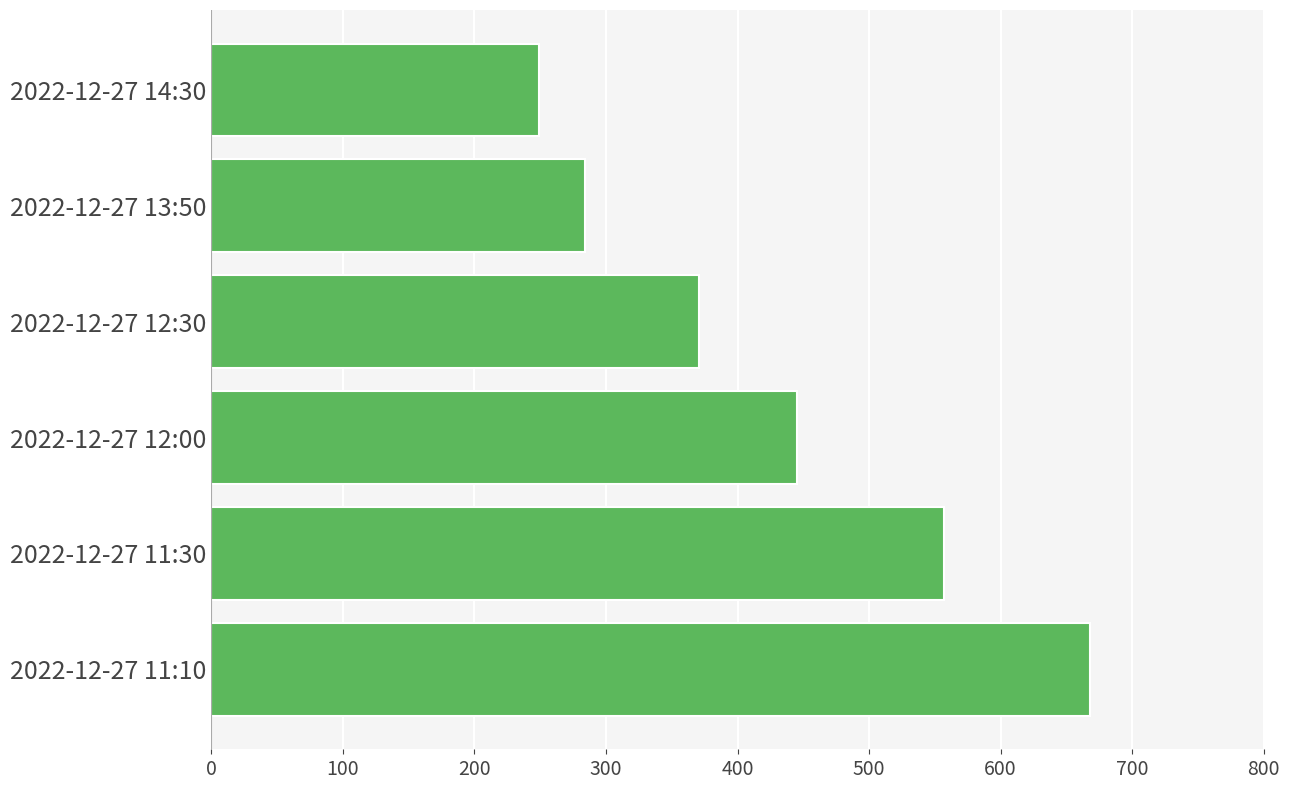

What is the maximum value shown in the chart?

667.9